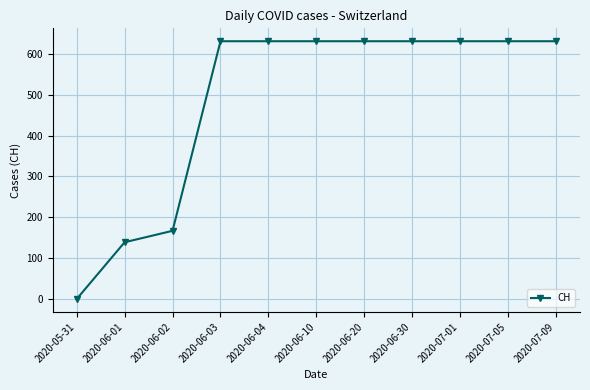

What is the average value?

487